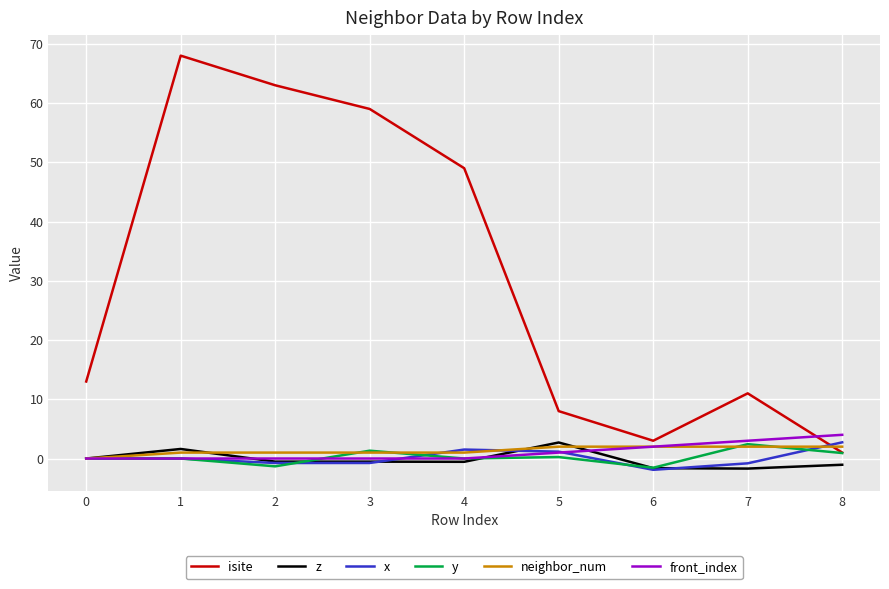

Is the value of front_index at 5 greater than the value of x at 1?

Yes